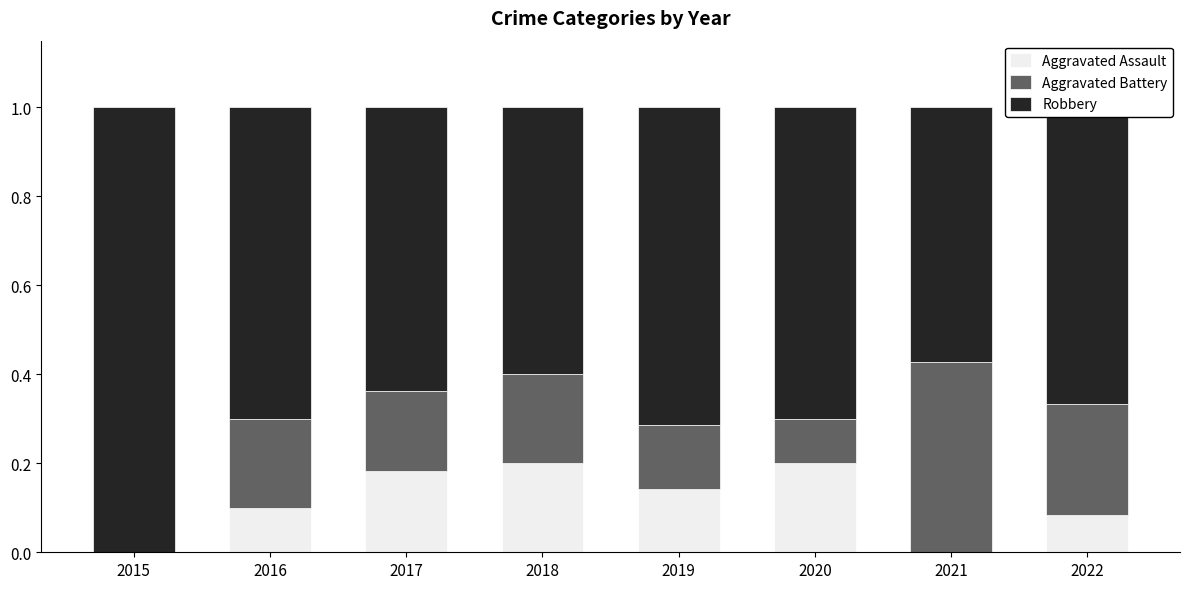

What is the sum of all Aggravated Assault values?

0.9